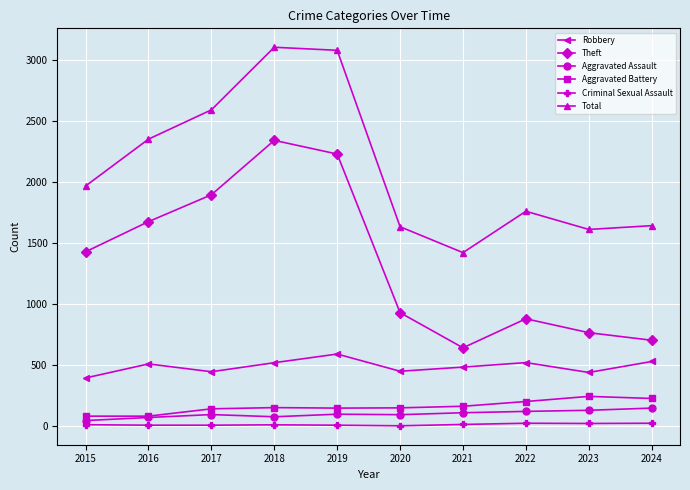

True or false: Theft and Aggravated Assault cross at least once.

False